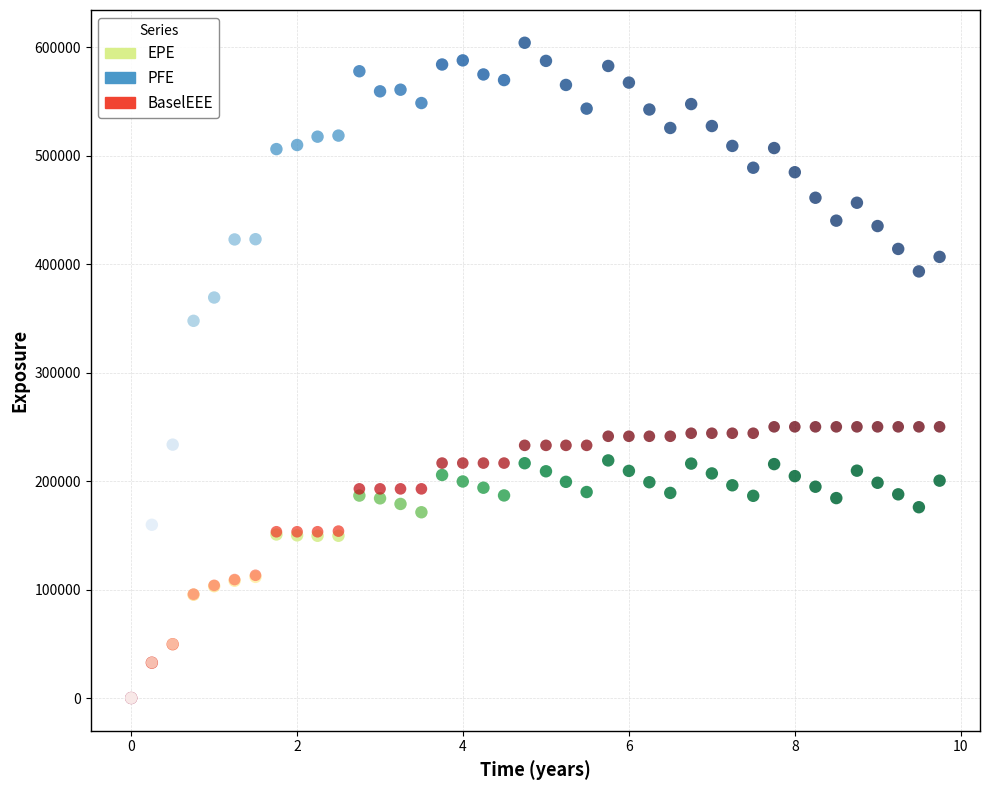

Which series reaches the maximum Y coordinate?

PFE